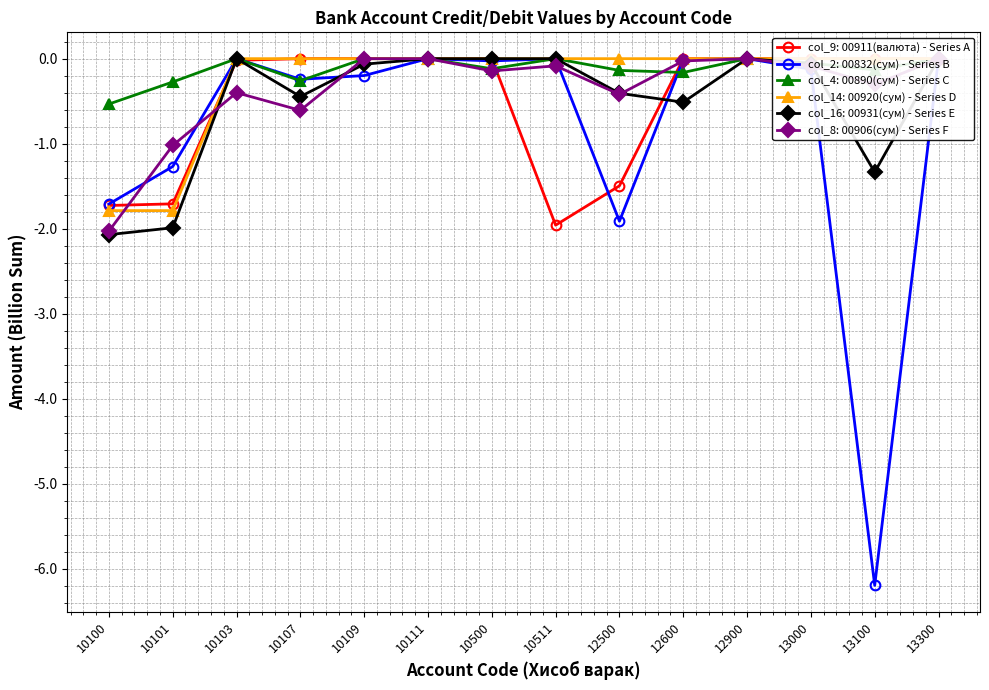

True or false: col_8 (00911 sum2) has more than 2 points higher than both neighbors.

True